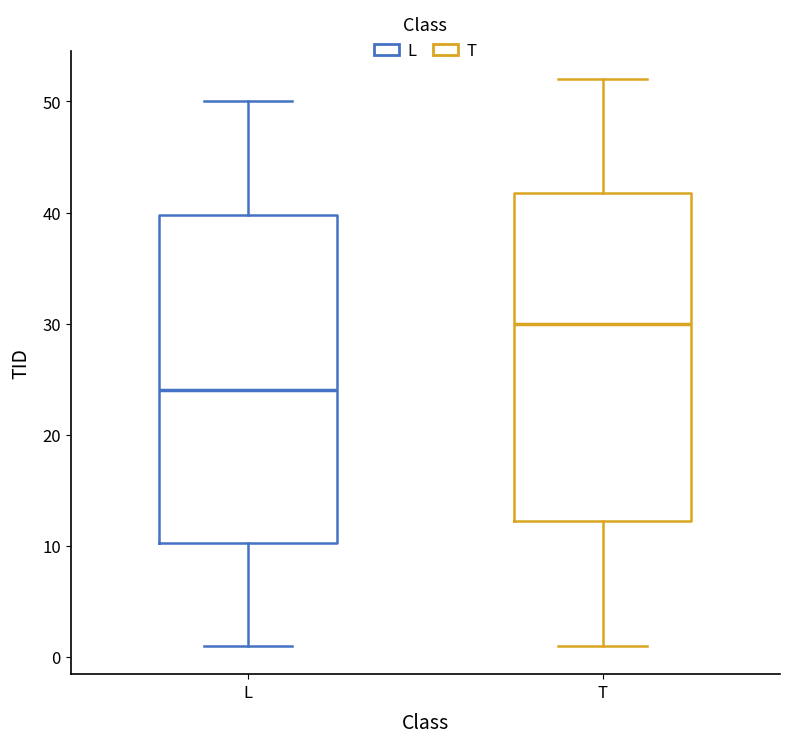

Reading left to right, transcribe this box plot: for each box, give where its median line is, the range the box spans, and where its two whiskers end, as read against the y-axis. The values are not printed on the chart, so give them approximately, as read against the axis.

L: median 24, box 10 to 40, whiskers 1 to 50
T: median 30, box 12 to 42, whiskers 1 to 52